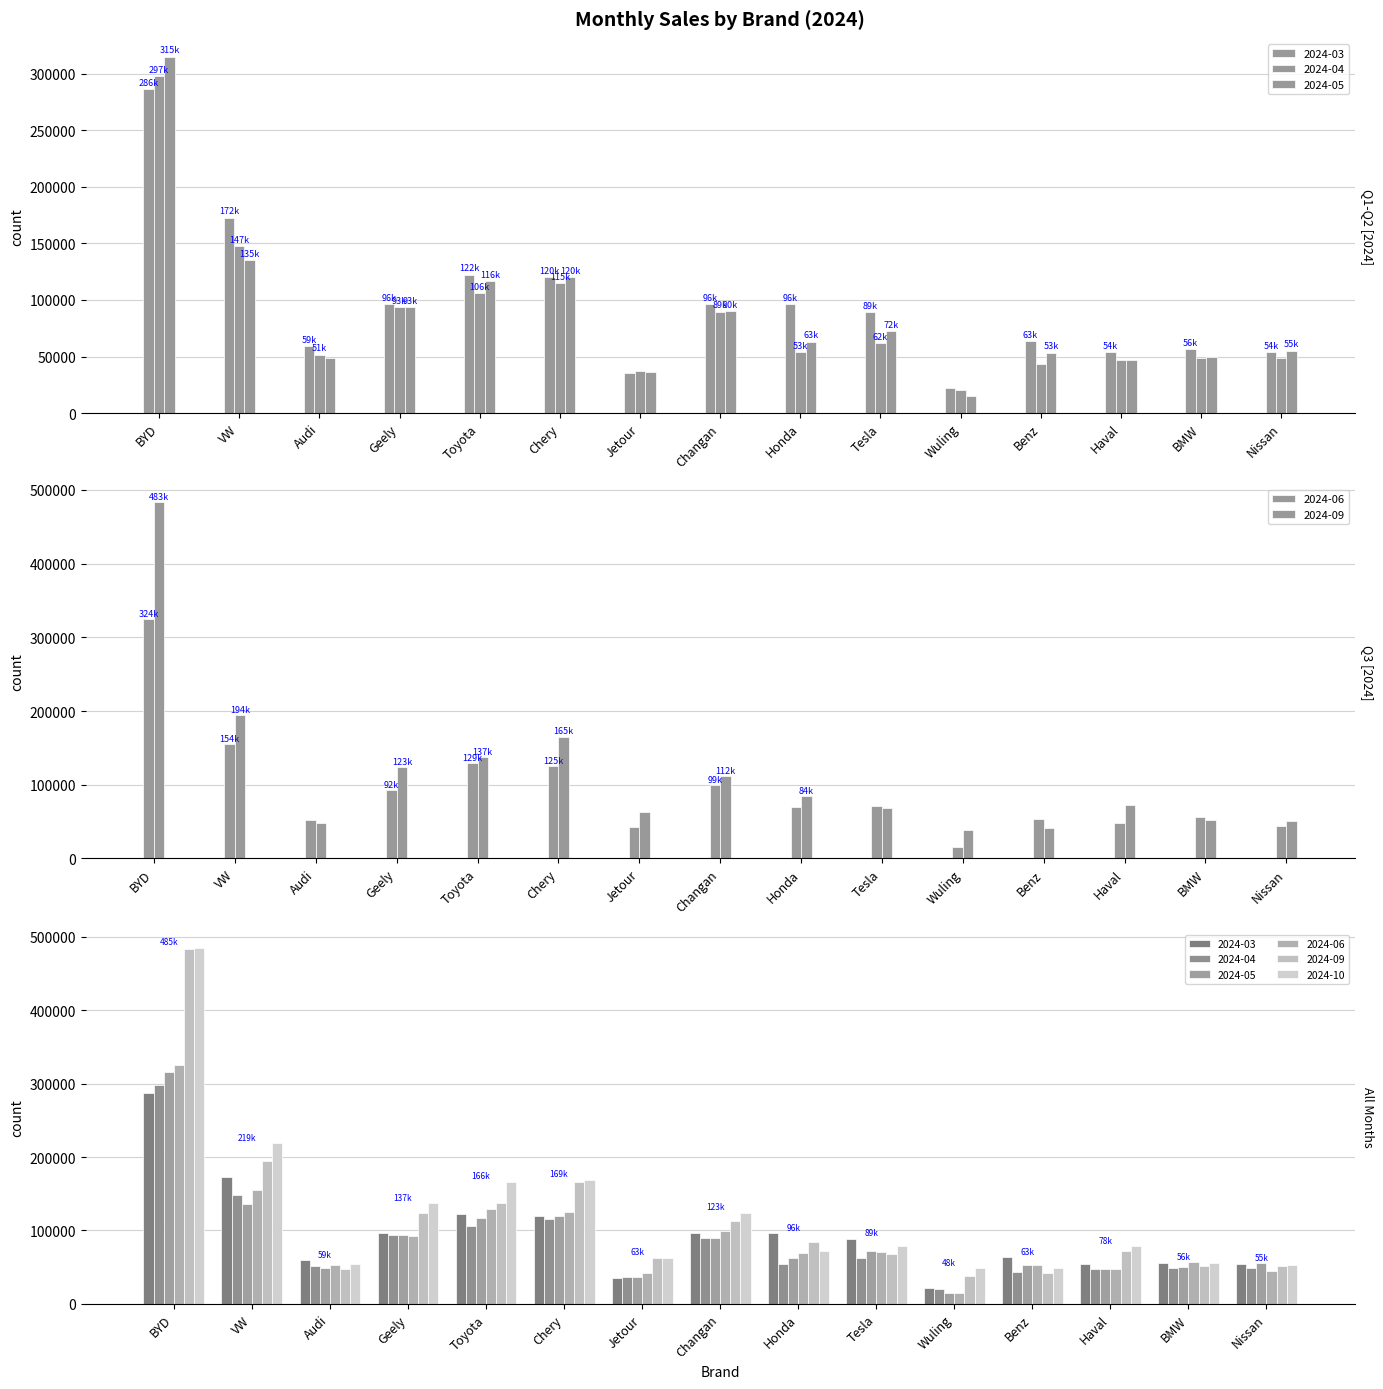

List the series in order of their peak value, highest first.

2024-10, 2024-09, 2024-06, 2024-05, 2024-04, 2024-03